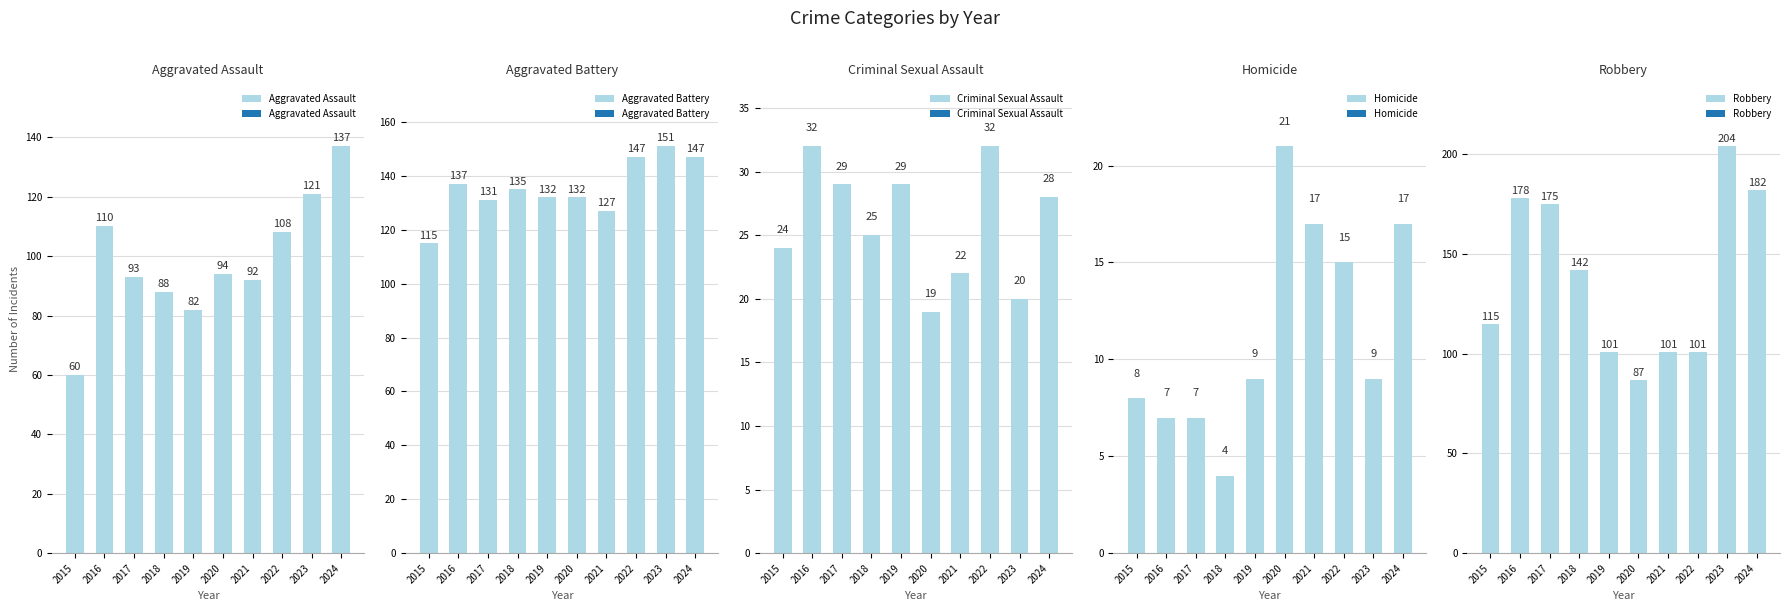

What is the value of the Homicide bar at the 5th from the left?

9